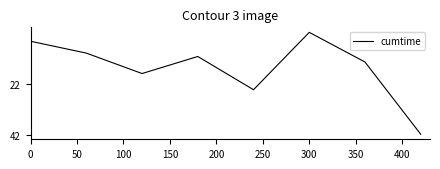

How many interior local valleys (lower than both neighbors) does the data have?

2